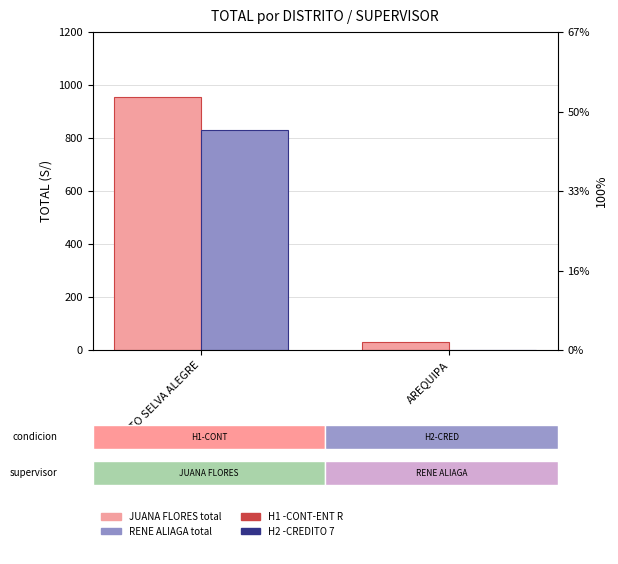

At which label does RENE ALIAGA reach its minimum?

AREQUIPA